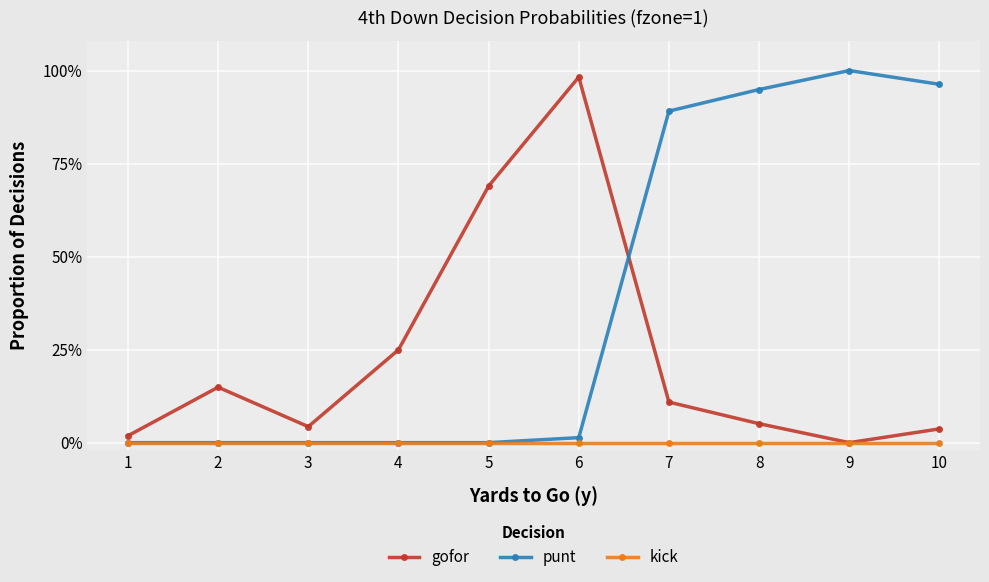

What are all the series names shown in the legend?

gofor, punt, kick